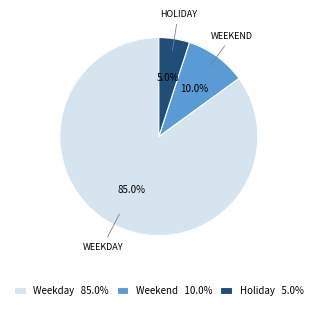

The Weekday slice represents 85% of the pie. True or false?

True